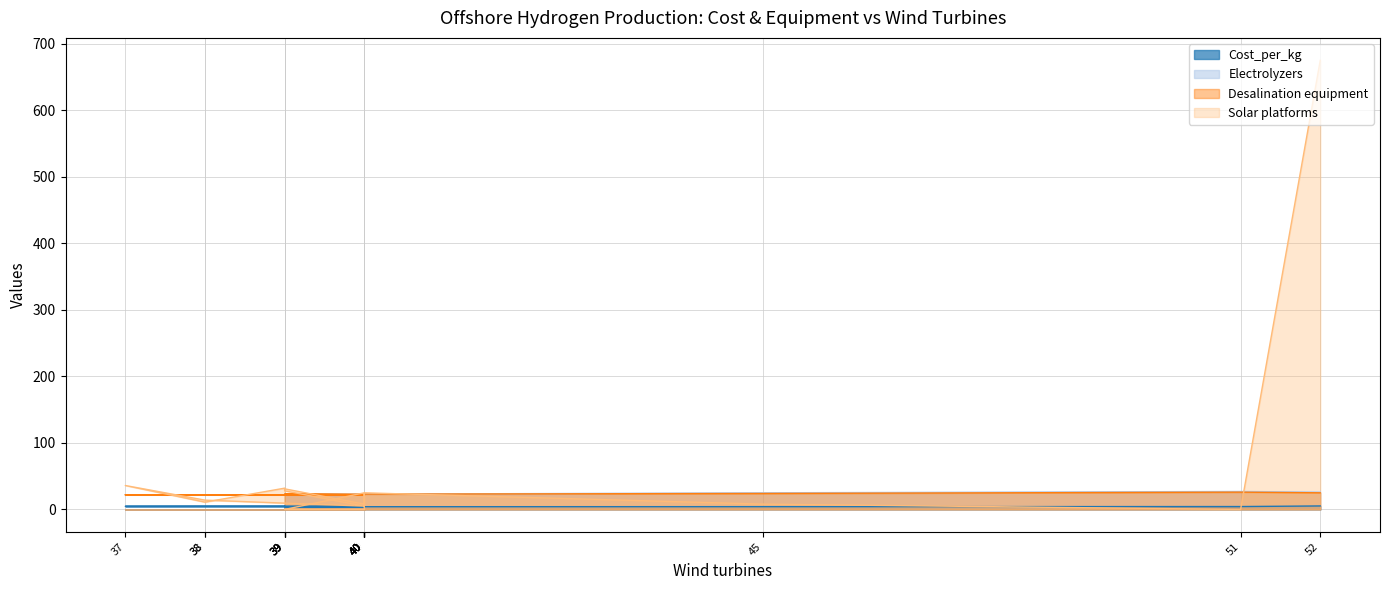

Count the Electrolyzers values in the range 22 to 23.

13